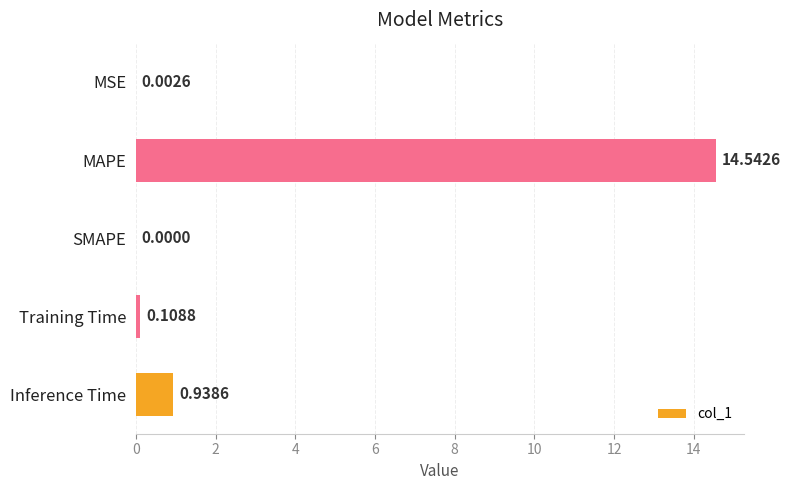

Are the bars horizontal?

Yes